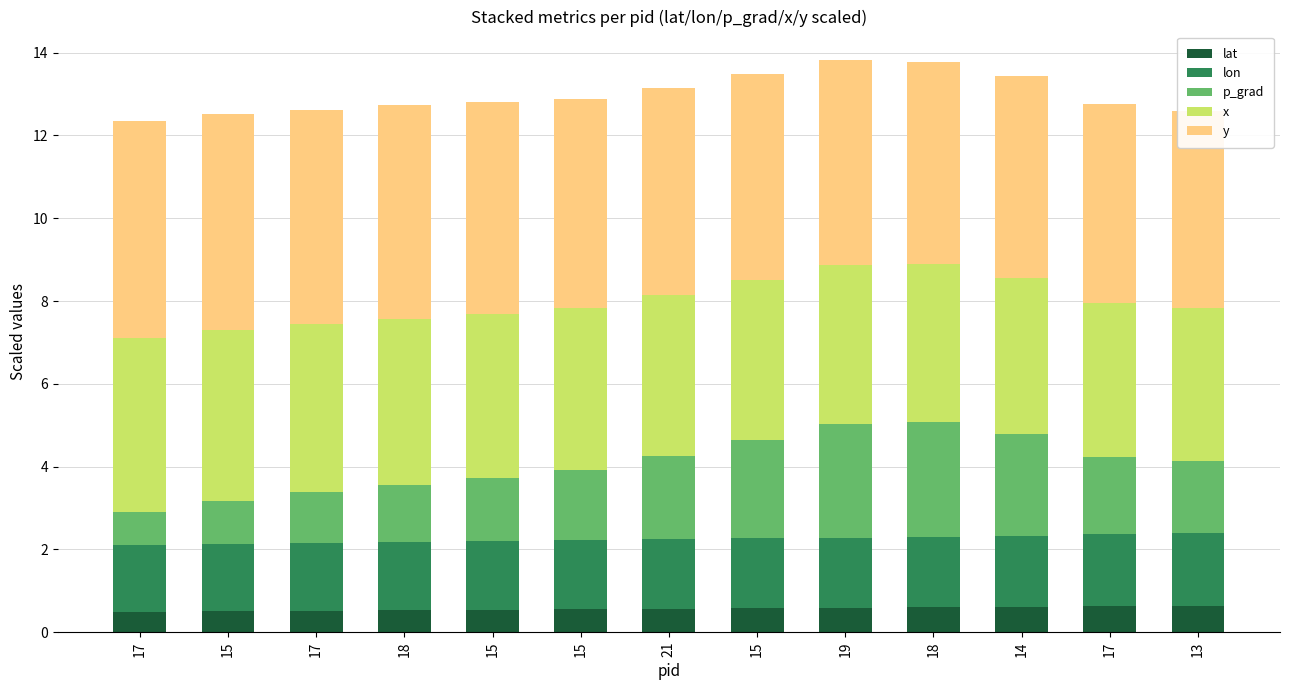

What is the difference between the maximum and minimum values in the lat series?

0.1